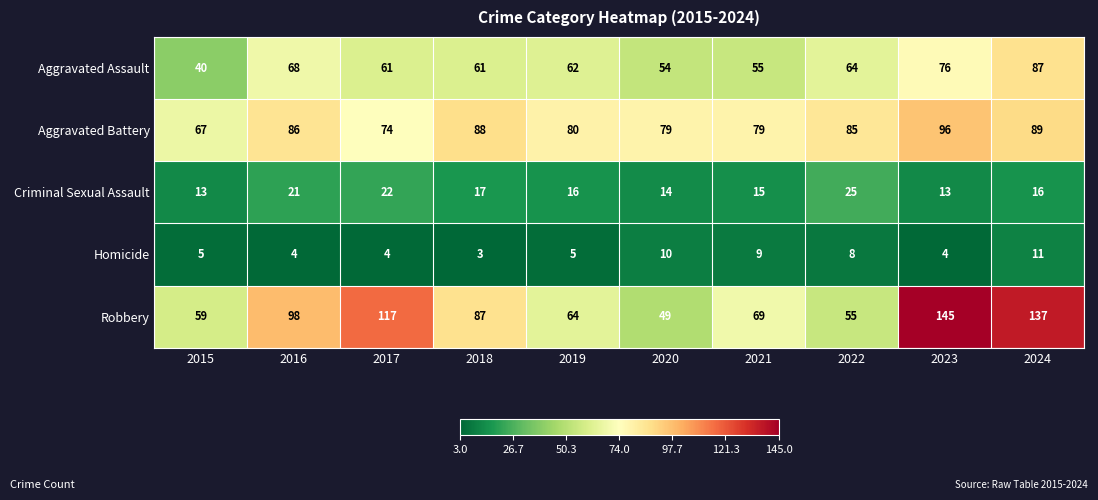

Which series changed the most between 2019 and 2024?

Robbery